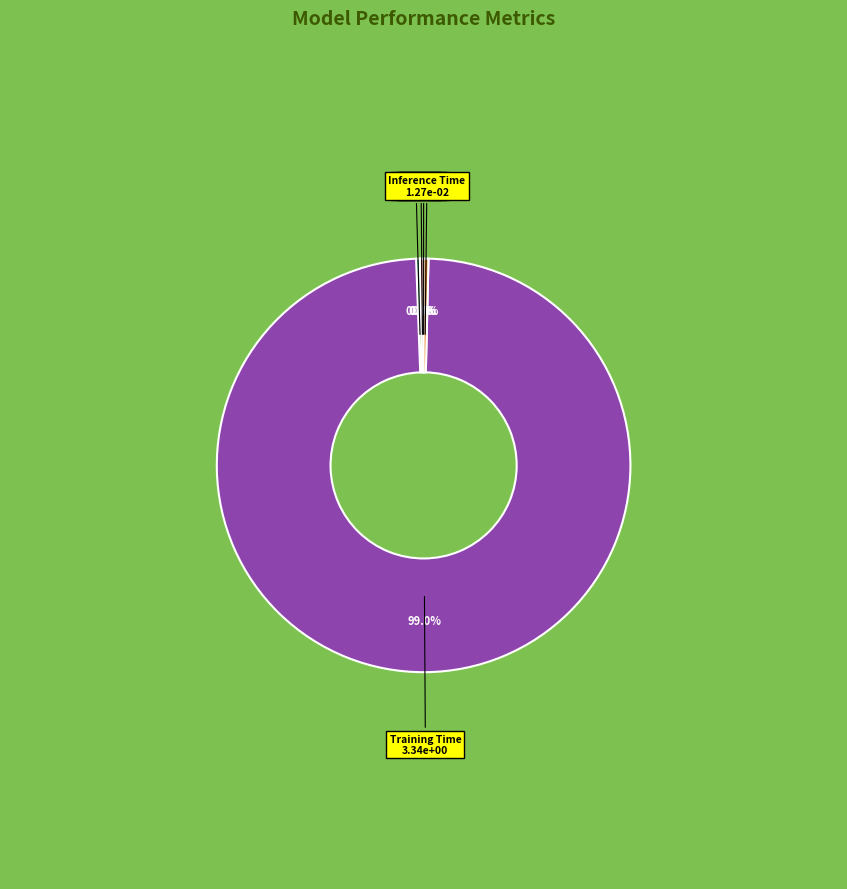

What is the largest slice in the pie chart?

Training Time